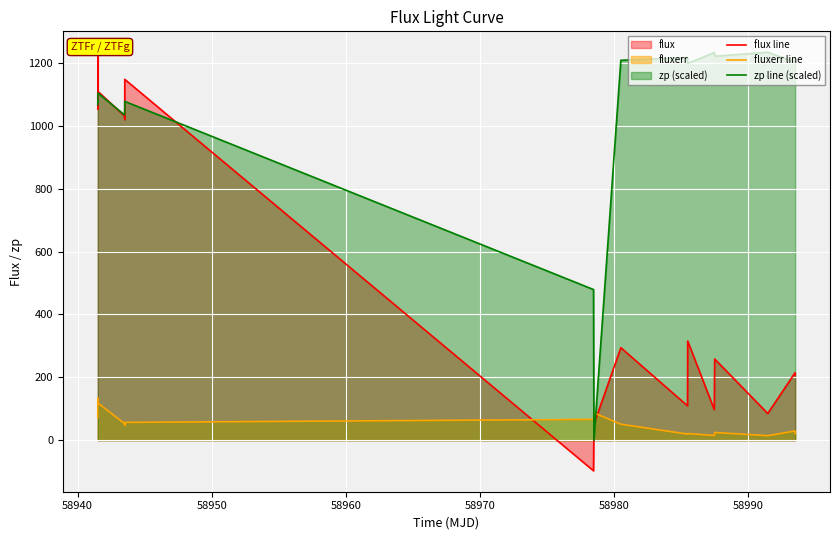

What is the value of the zp line (scaled) point at the 17th from the left?

1221.0